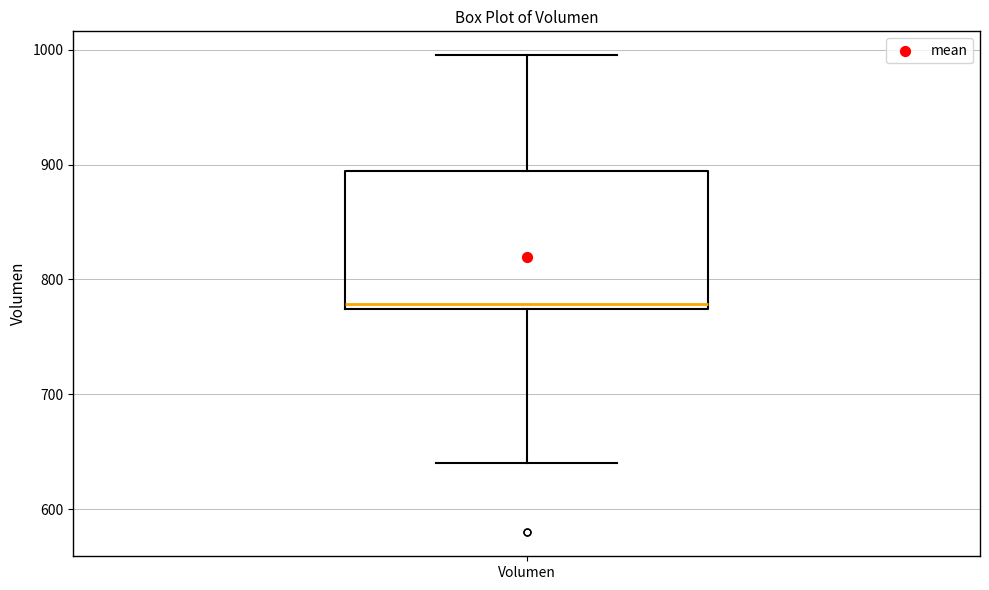

Read this box plot against the y-axis: the position of the median line, the range covered by the box, and the ends of both whiskers. The values are not printed on the chart, so give them approximately, as read against the axis.

median 780, box 770 to 890, whiskers 640 to 1000